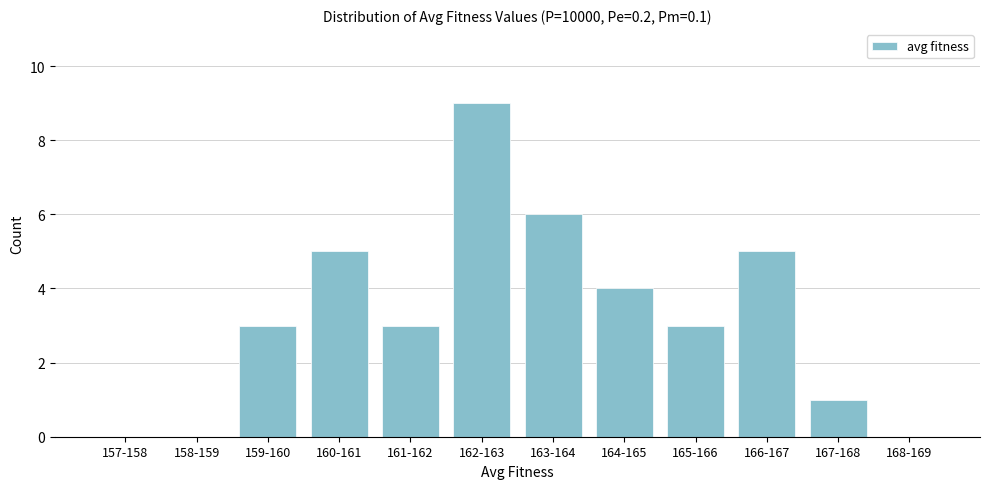

Reading left to right, extract all data points from this chart.

157-158=0	158-159=0	159-160=3	160-161=5	161-162=3	162-163=9	163-164=6	164-165=4	165-166=3	166-167=5	167-168=1	168-169=0